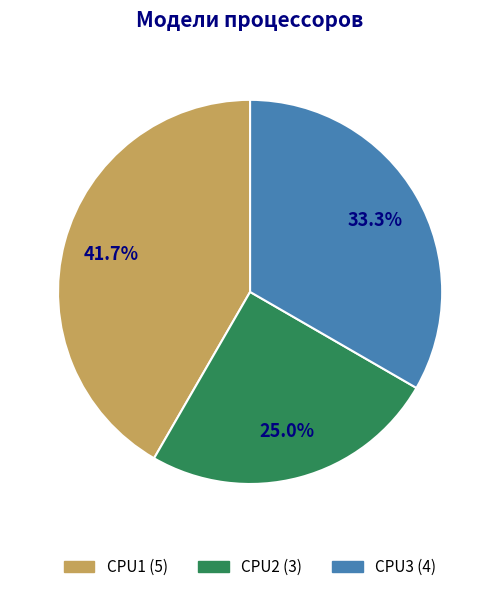

Which category has the biggest portion of the pie?

CPU1